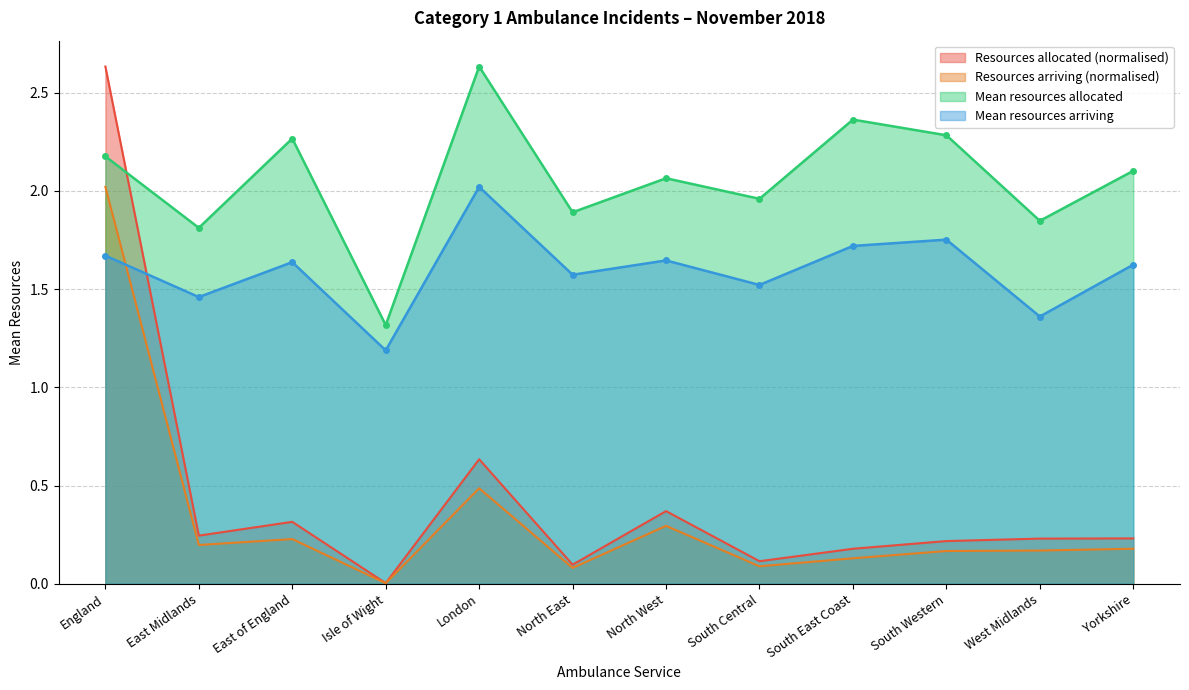

What is the total value across all series at West Midlands?

3.6